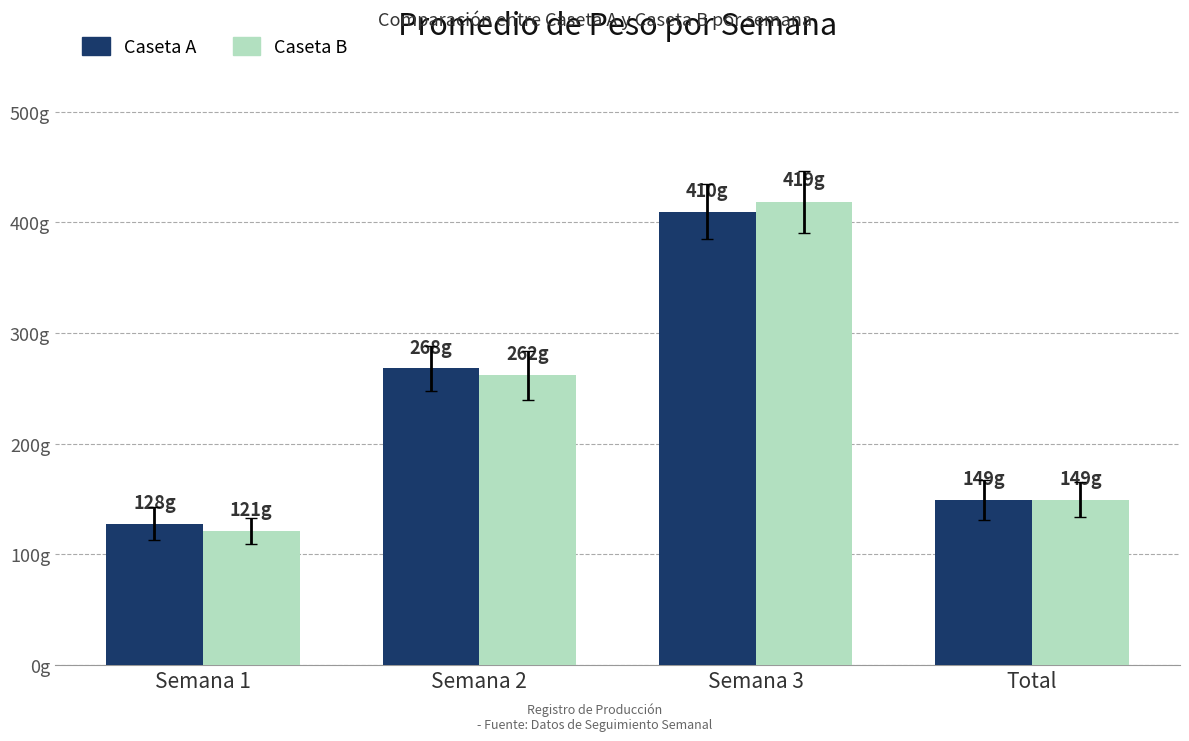

What is the sum of all Caseta B values?

951.3